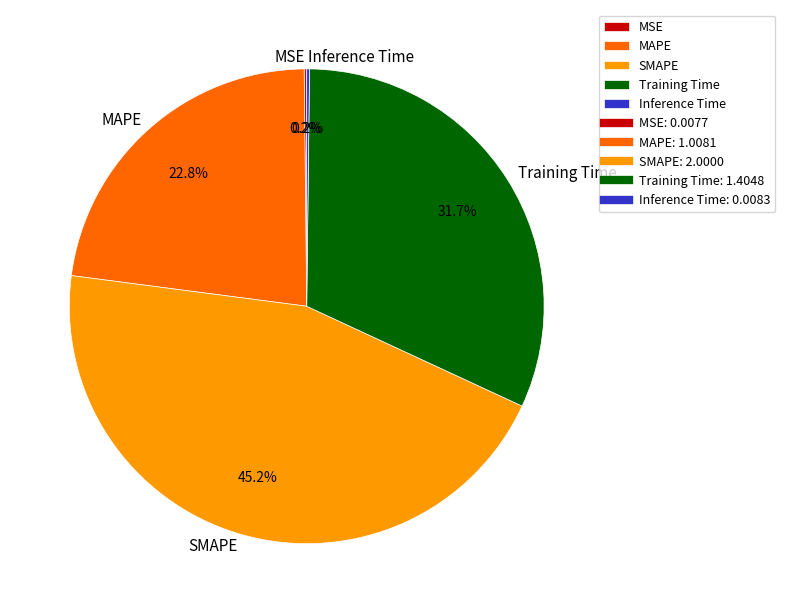

Is there any slice that represents more than half of the pie?

No